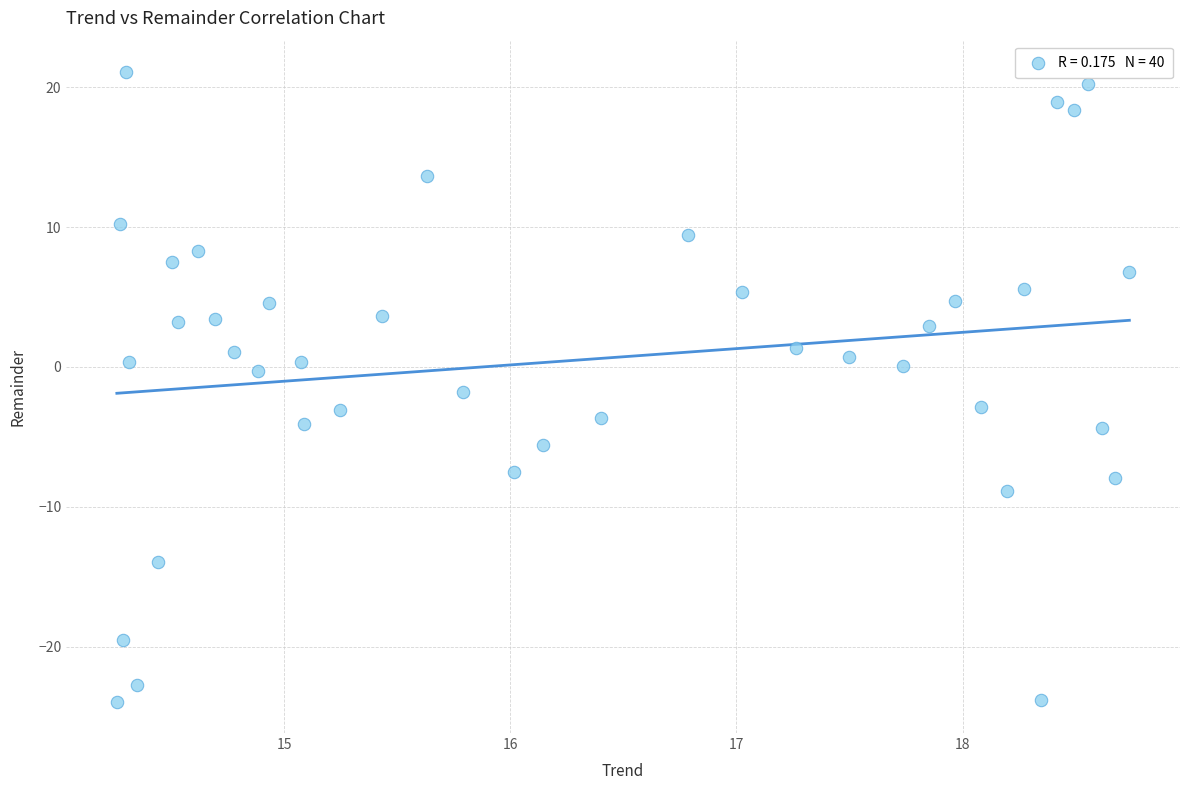

What is the range of Y values (max minus min)?

45.0